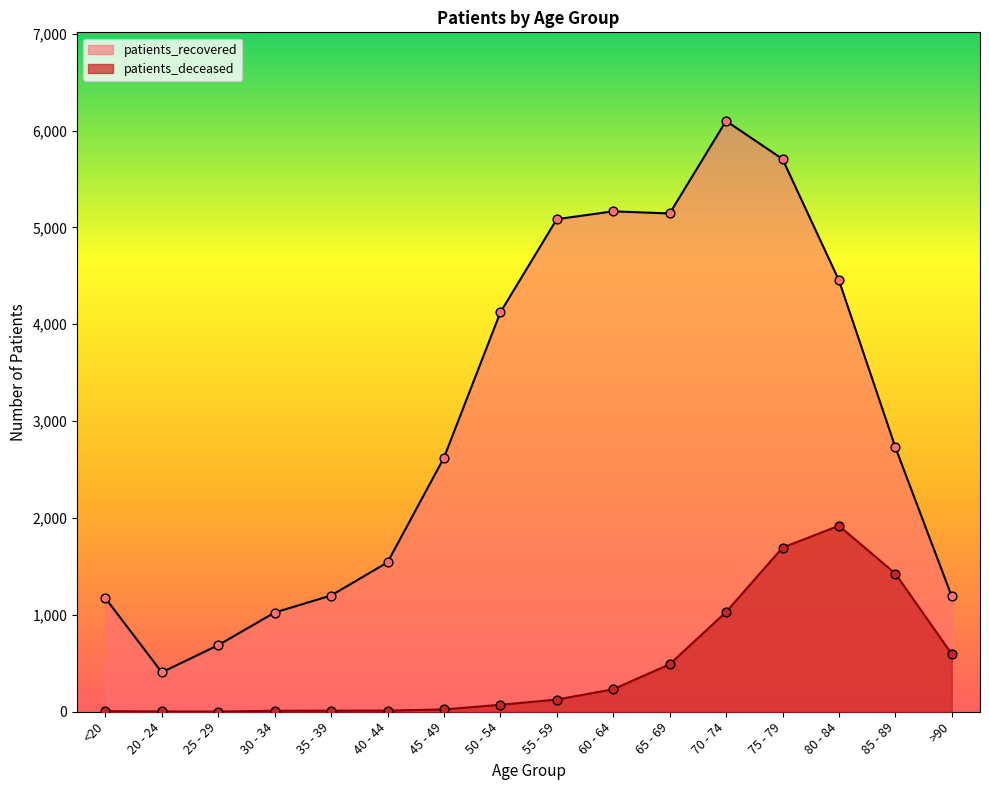

Which series contains the highest Y value?

patients_recovered